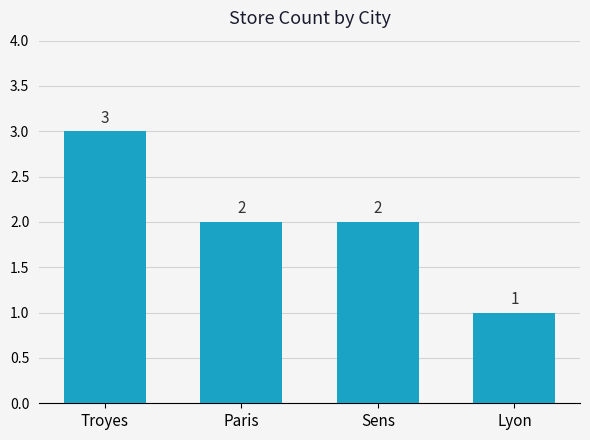

Where does the data first go above 2?

Troyes